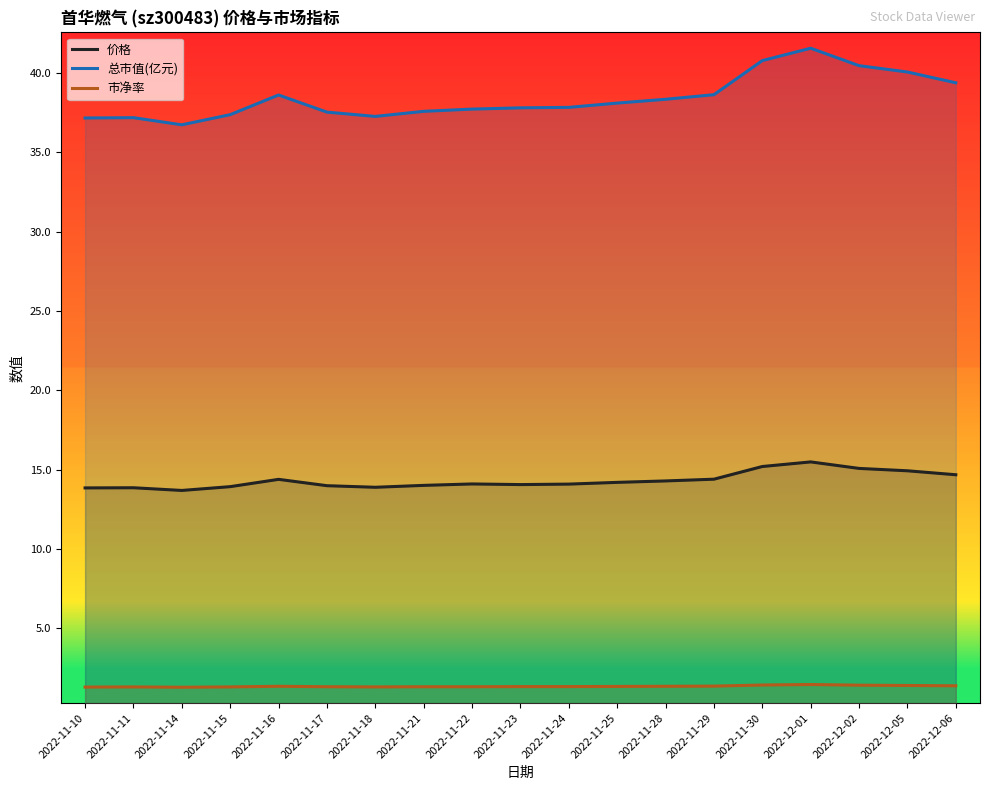

What is the label of the 19th point from the right?

2022-11-10